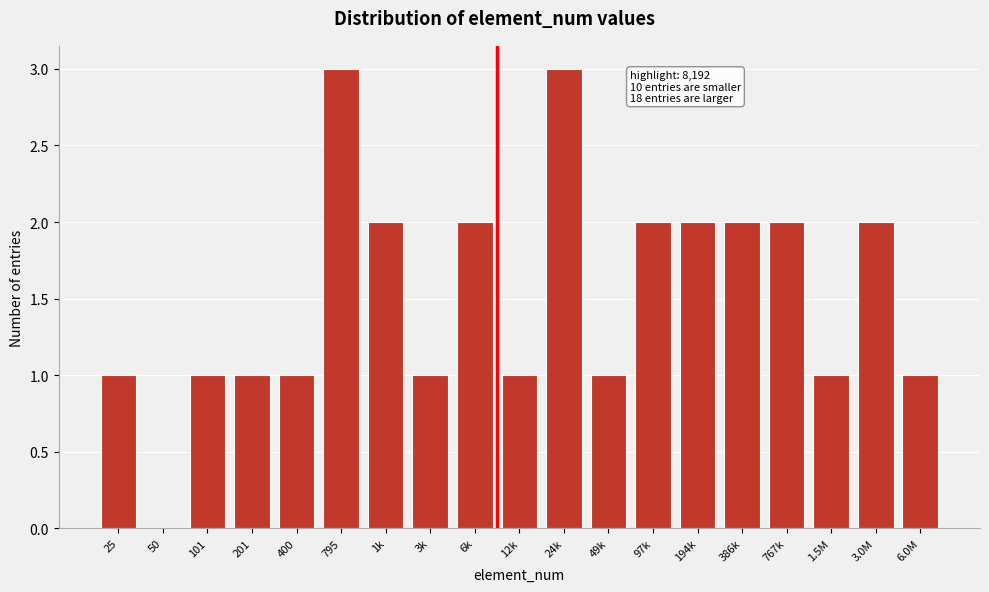

Reading right to left, transcribe all the data shown in this chart.

6.0M=1	3.0M=2	1.5M=1	767k=2	386k=2	194k=2	97k=2	49k=1	24k=3	12k=1	6k=2	3k=1	1k=2	795=3	400=1	201=1	101=1	50=0	25=1